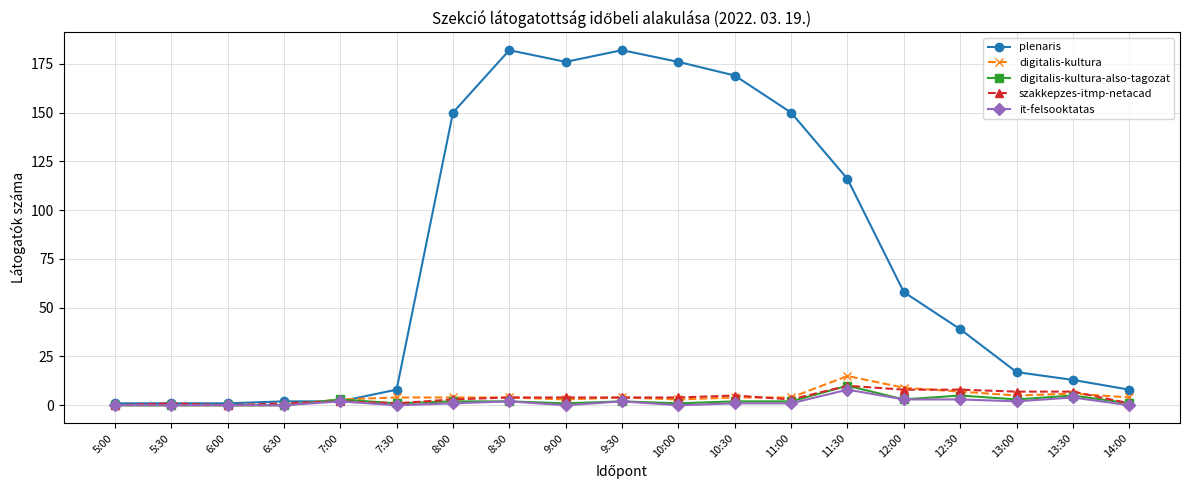

Reading left to right, what are all the values shown in this chart?

plenaris: 5:00=1	5:30=1	6:00=1	6:30=2	7:00=2	7:30=8	8:00=150	8:30=182	9:00=176	9:30=182	10:00=176	10:30=169	11:00=150	11:30=116	12:00=58	12:30=39	13:00=17	13:30=13	14:00=8
digitalis-kultura: 5:00=0	5:30=0	6:00=0	6:30=0	7:00=3	7:30=4	8:00=4	8:30=4	9:00=3	9:30=4	10:00=3	10:30=4	11:00=4	11:30=15	12:00=9	12:30=7	13:00=5	13:30=6	14:00=4
digitalis-kultura-also-tagozat: 5:00=0	5:30=0	6:00=0	6:30=0	7:00=3	7:30=1	8:00=2	8:30=2	9:00=1	9:30=2	10:00=1	10:30=2	11:00=2	11:30=10	12:00=3	12:30=5	13:00=3	13:30=5	14:00=1
szakkepzes-itmp-netacad: 5:00=0	5:30=1	6:00=0	6:30=1	7:00=2	7:30=1	8:00=3	8:30=4	9:00=4	9:30=4	10:00=4	10:30=5	11:00=3	11:30=10	12:00=8	12:30=8	13:00=7	13:30=7	14:00=1
it-felsooktatas: 5:00=0	5:30=0	6:00=0	6:30=0	7:00=2	7:30=0	8:00=1	8:30=2	9:00=0	9:30=2	10:00=0	10:30=1	11:00=1	11:30=8	12:00=3	12:30=3	13:00=2	13:30=4	14:00=0